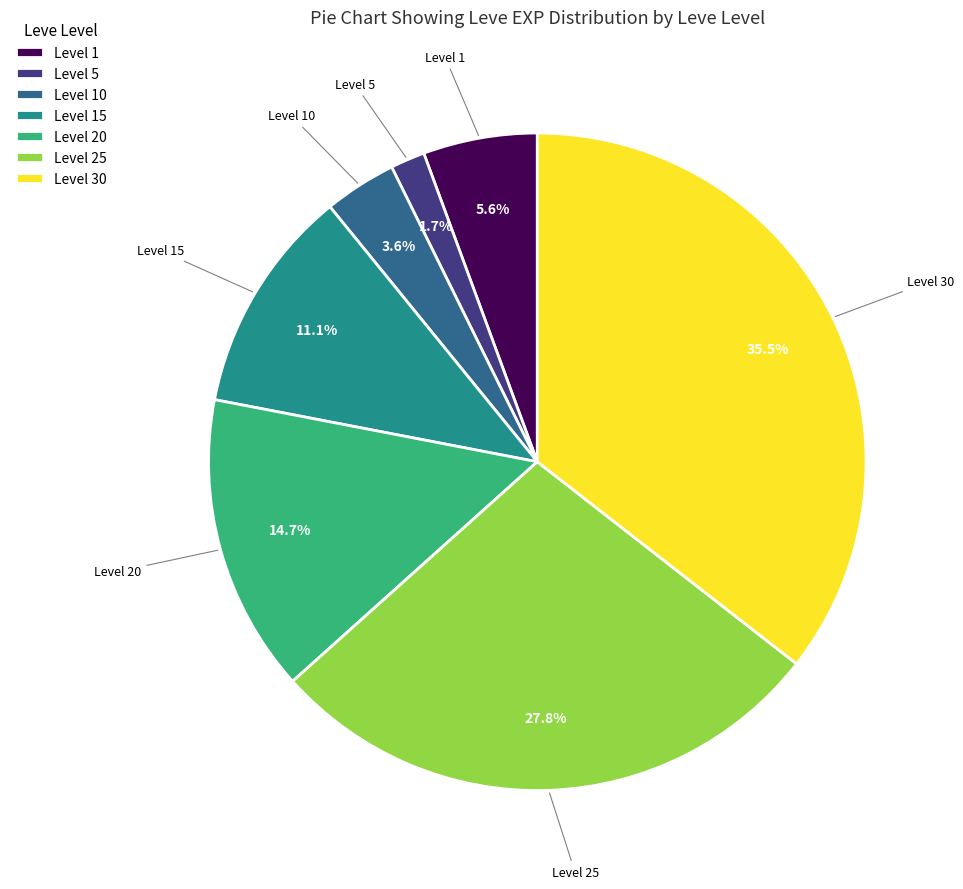

How many slices are in this pie chart?

7